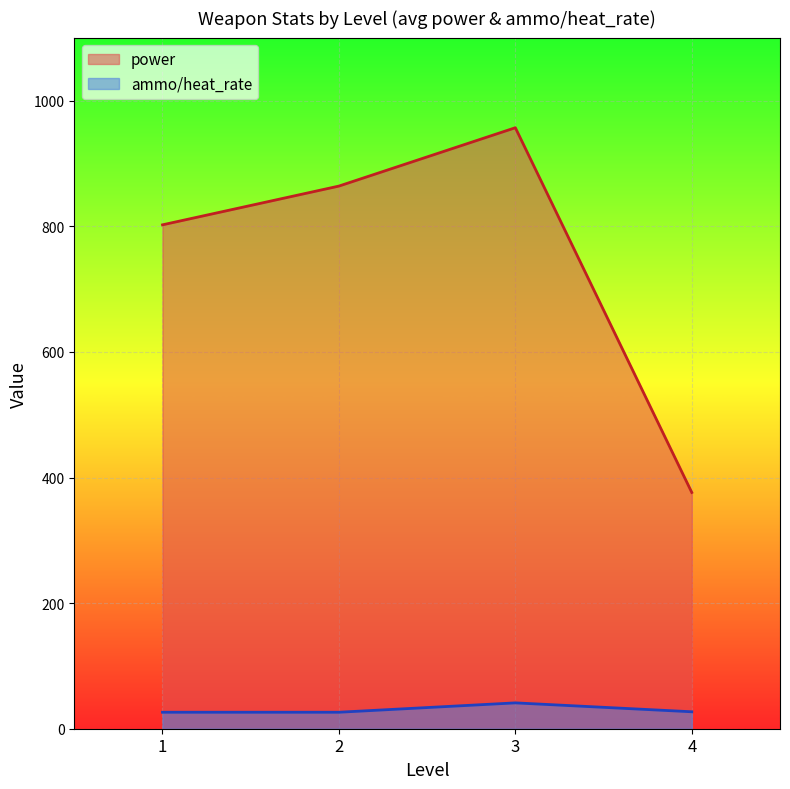

What are all the series names shown in the legend?

power, ammo/heat_rate